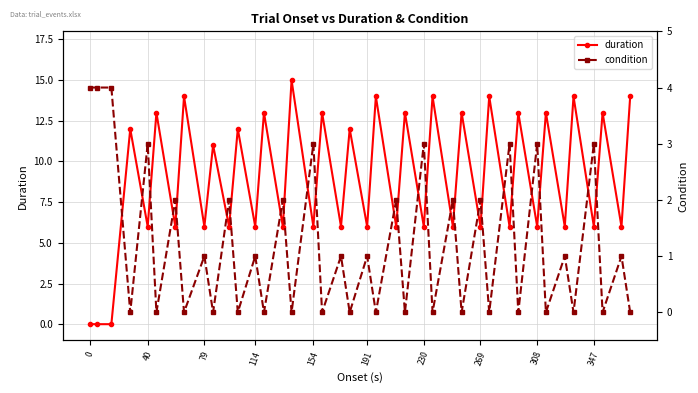

The duration series shows 6 at 230. True or false?

True